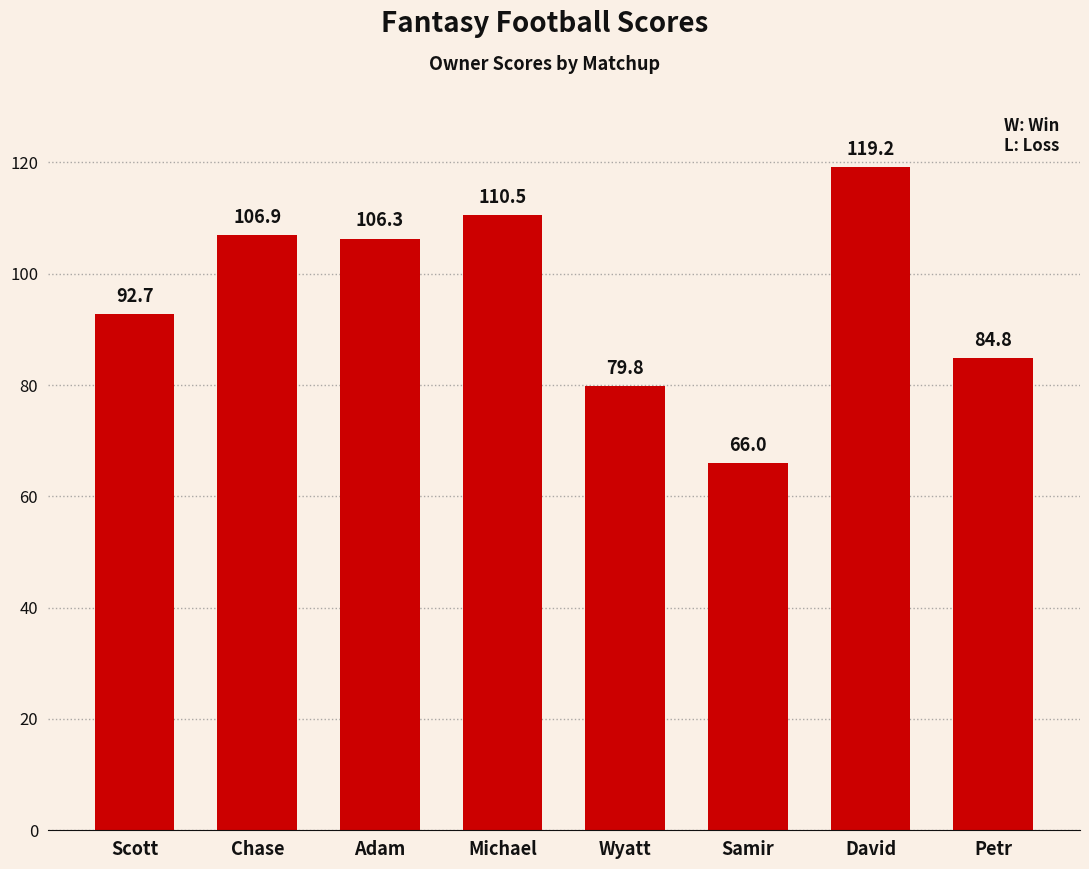

What is the difference between the maximum and minimum values?

53.2